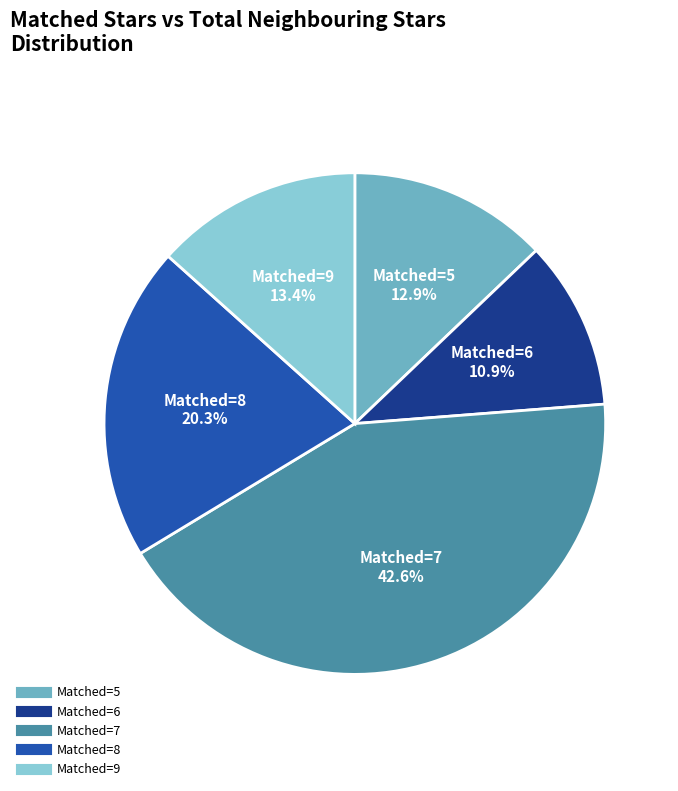

Does any single category account for the majority?

No